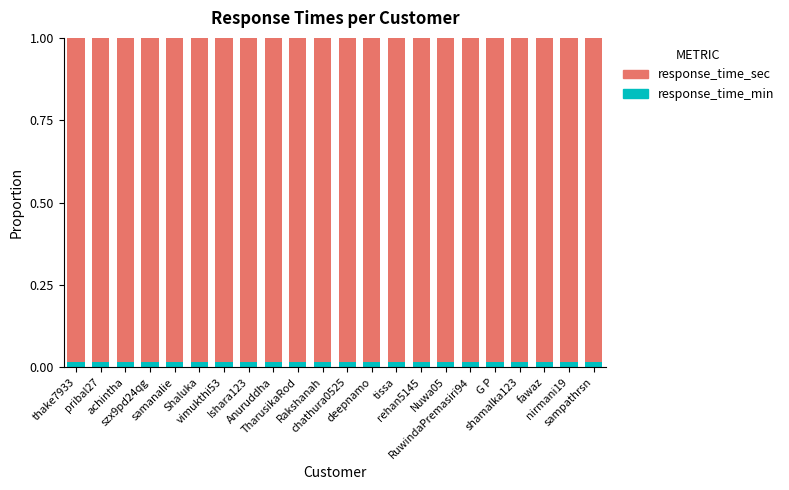

How many response_time_min values are between 0 and 1?

22